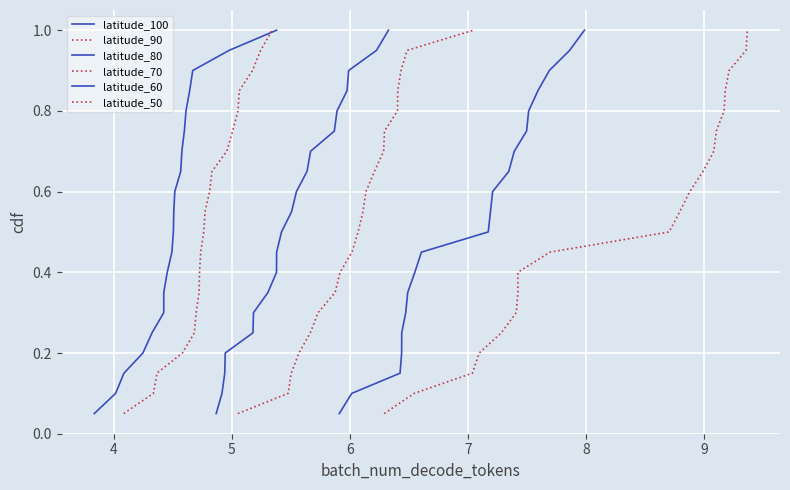

What are all the series names shown in the legend?

latitude_100, latitude_90, latitude_80, latitude_70, latitude_60, latitude_50